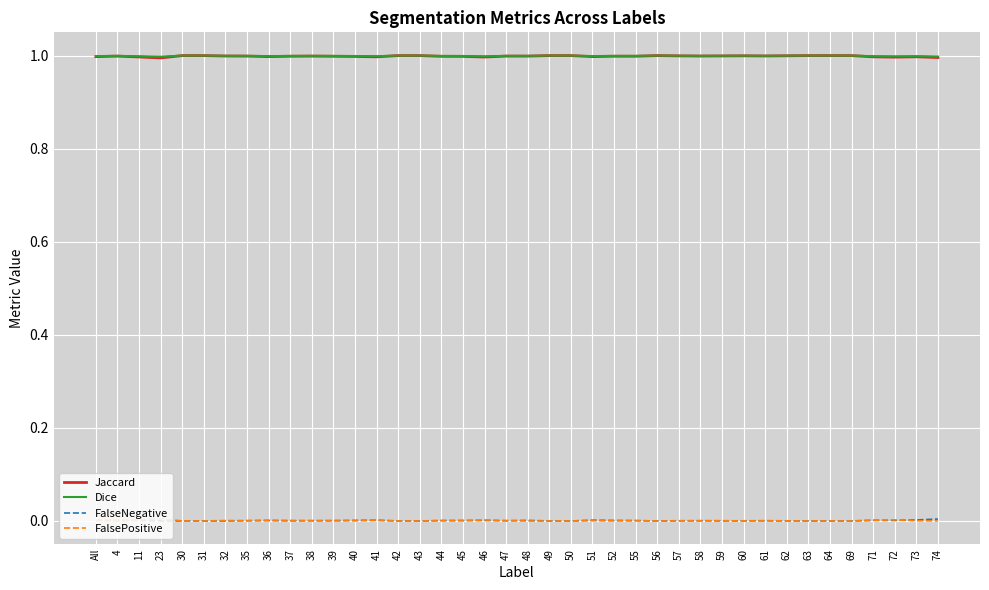

What value does the Dice series have at 43?

1.0